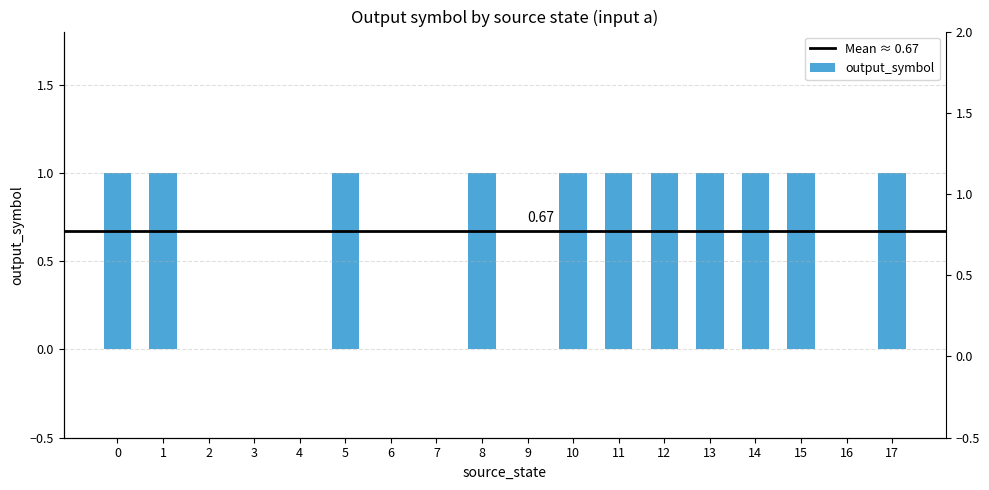

How many bars are there in total?

18